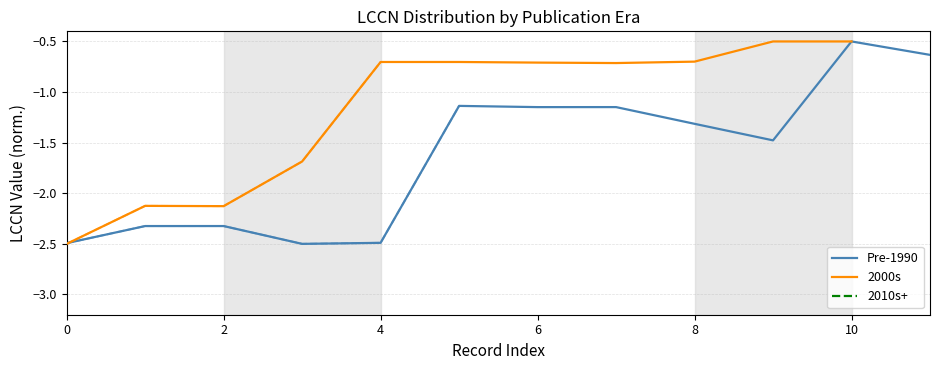

True or false: Pre-1990 and 2010s+ cross at least once.

False